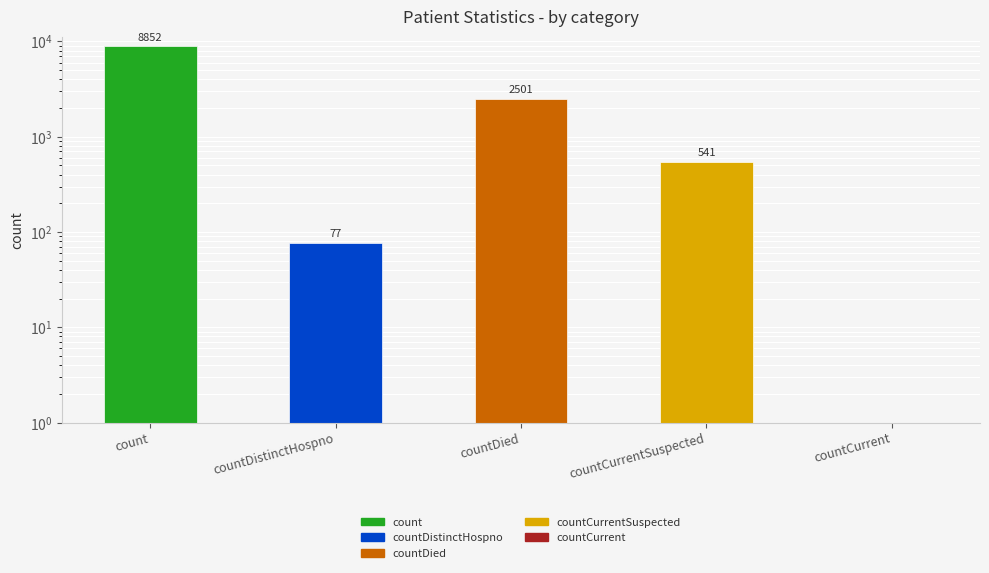

List the labels in order of value, largest first.

count, countDied, countCurrentSuspected, countDistinctHospno, countCurrent